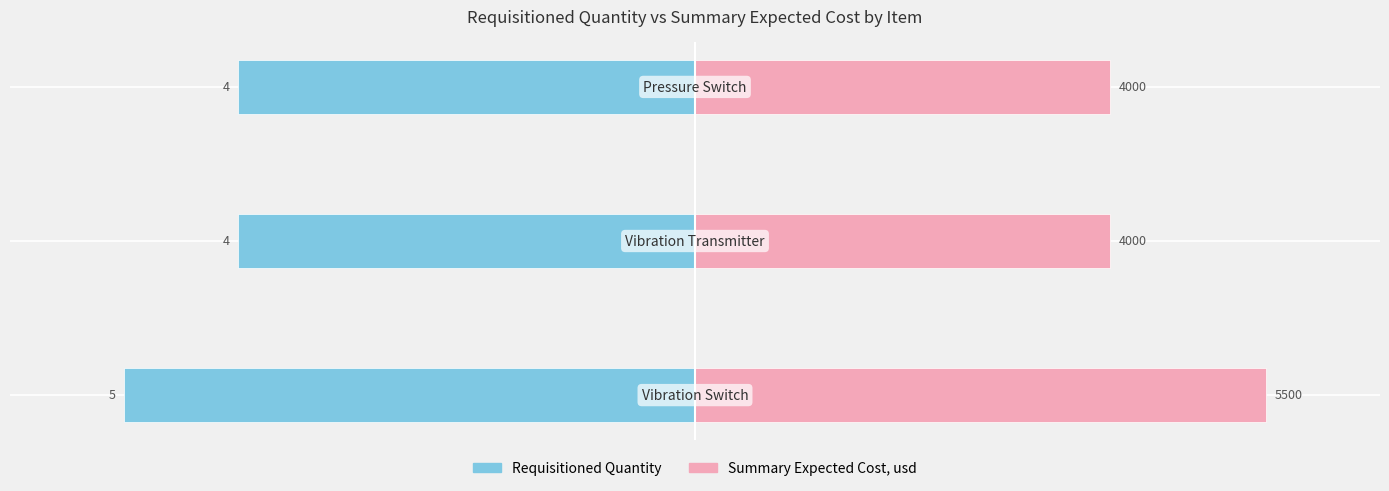

The value of Summary Expected Cost, usd at 2 is 98.3. True or false?

False